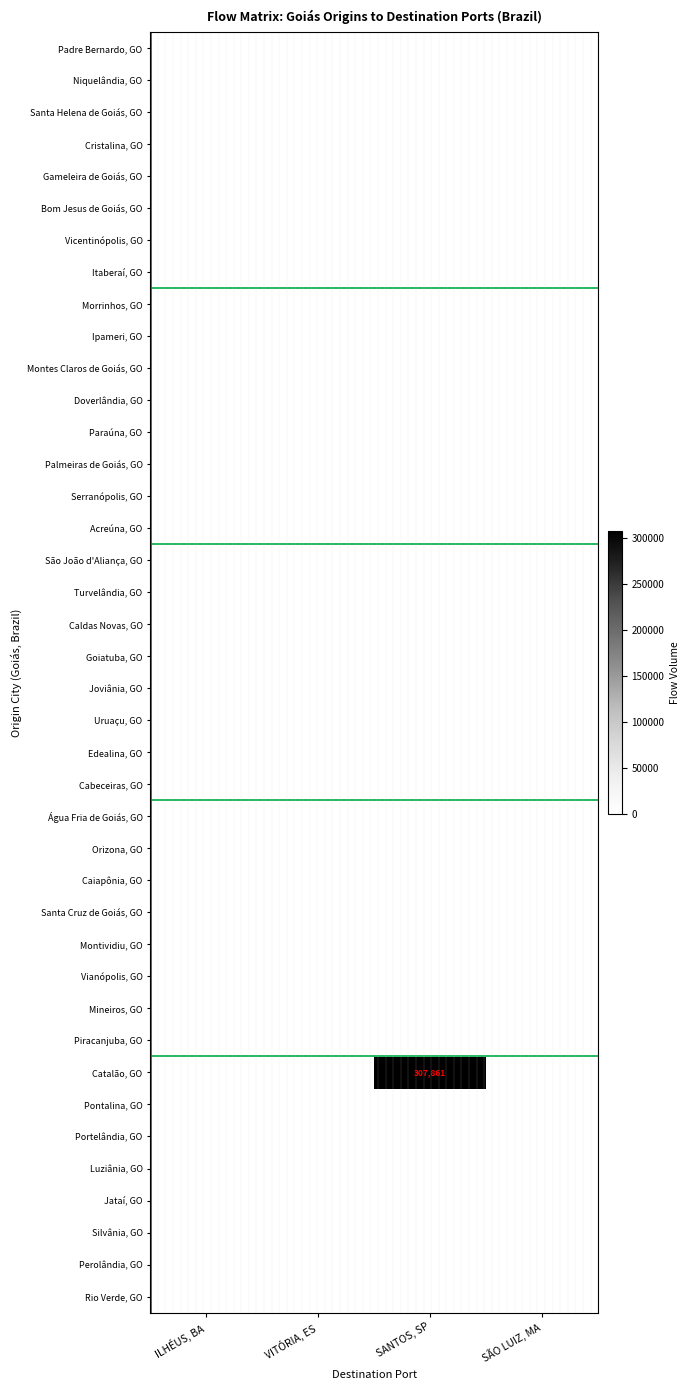

List the series in order of their peak value, highest first.

Catalão, GO, Padre Bernardo, GO, Niquelândia, GO, Santa Helena de Goiás, GO, Cristalina, GO, Gameleira de Goiás, GO, Bom Jesus de Goiás, GO, Vicentinópolis, GO, Itaberaí, GO, Morrinhos, GO, Ipameri, GO, Montes Claros de Goiás, GO, Doverlândia, GO, Paraúna, GO, Palmeiras de Goiás, GO, Serranópolis, GO, Acreúna, GO, São João d'Aliança, GO, Turvelândia, GO, Caldas Novas, GO, Goiatuba, GO, Joviânia, GO, Uruaçu, GO, Edealina, GO, Cabeceiras, GO, Água Fria de Goiás, GO, Orizona, GO, Caiapônia, GO, Santa Cruz de Goiás, GO, Montividiu, GO, Vianópolis, GO, Mineiros, GO, Piracanjuba, GO, Pontalina, GO, Portelândia, GO, Luziânia, GO, Jataí, GO, Silvânia, GO, Perolândia, GO, Rio Verde, GO